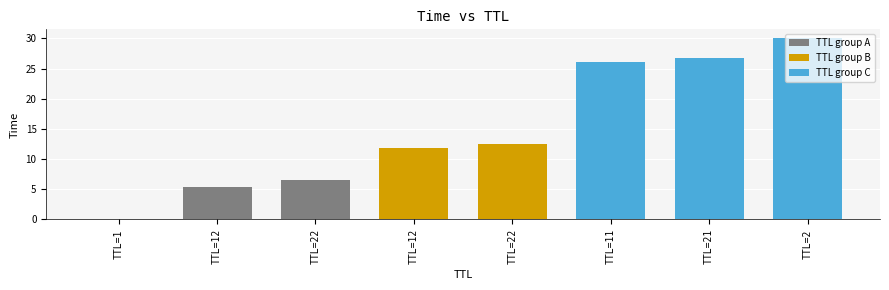

Reading left to right, extract all data points from this chart.

1=0.0	12=5.4	22=6.6	12=11.9	22=12.5	11=26.1	21=26.7	2=30.0